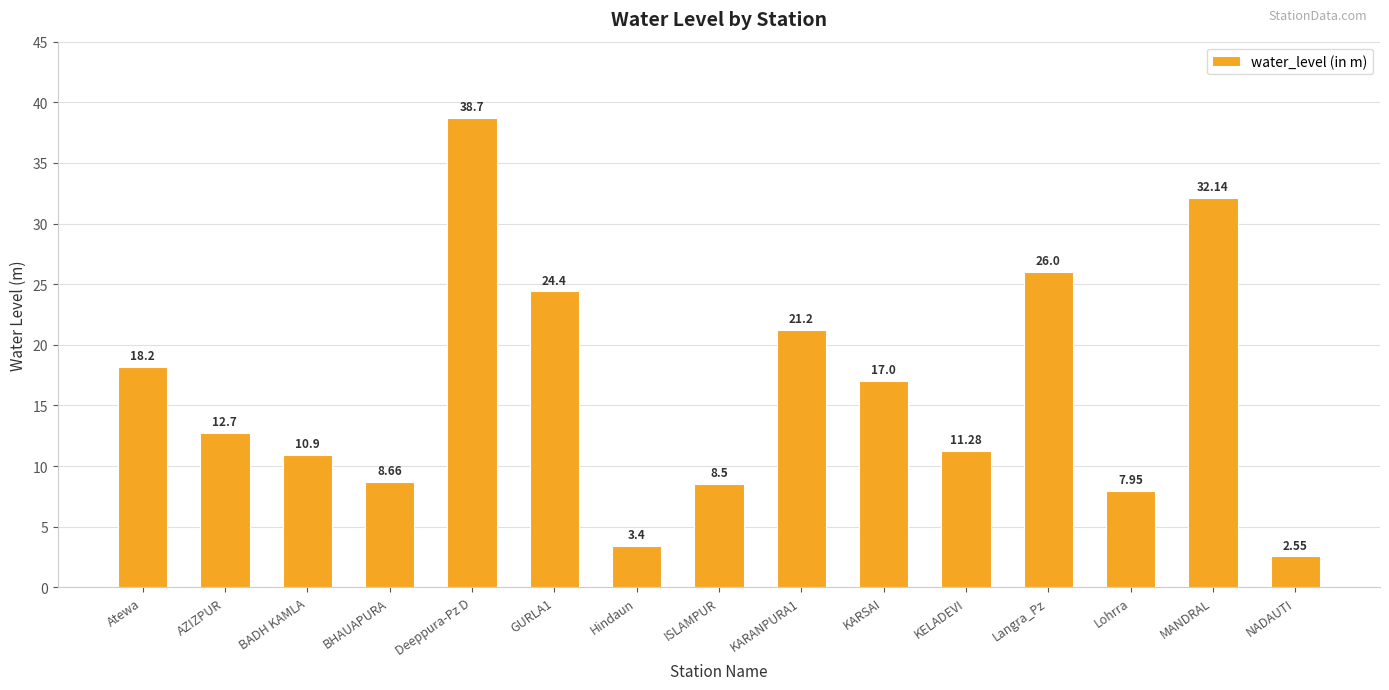

Is it true that the value at Lohrra is 10.6?

False